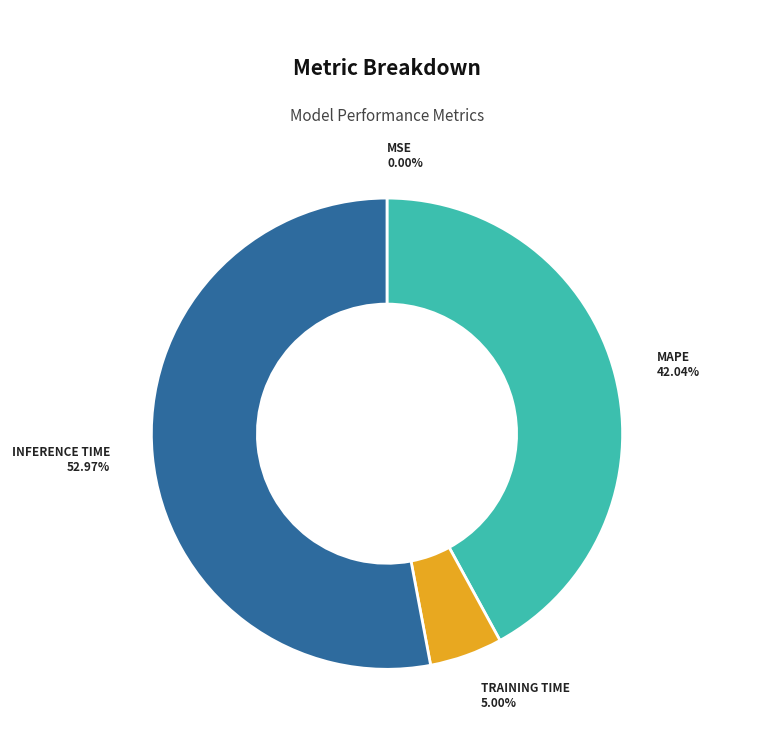

Is there any slice that represents more than half of the pie?

Yes